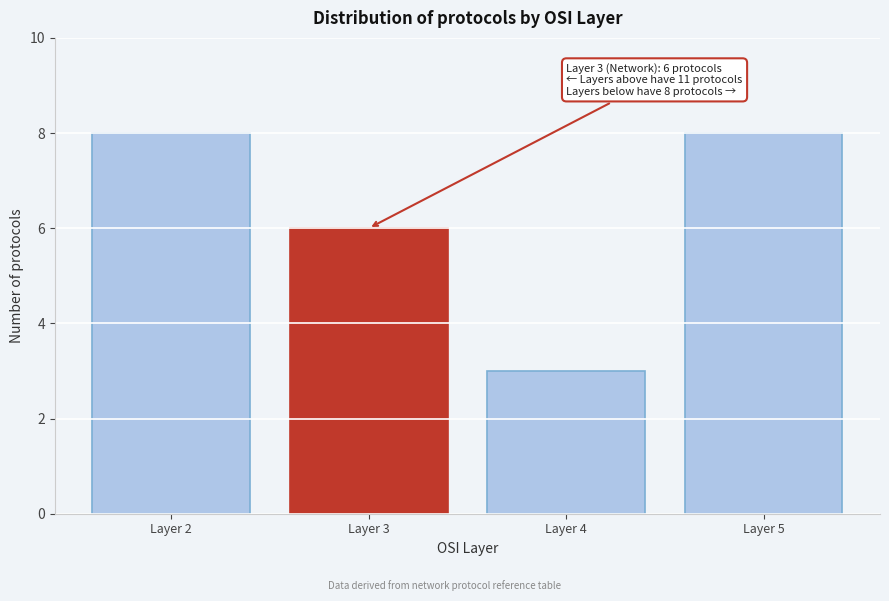

Reading right to left, list all the values displayed in this chart.

8	3	6	8